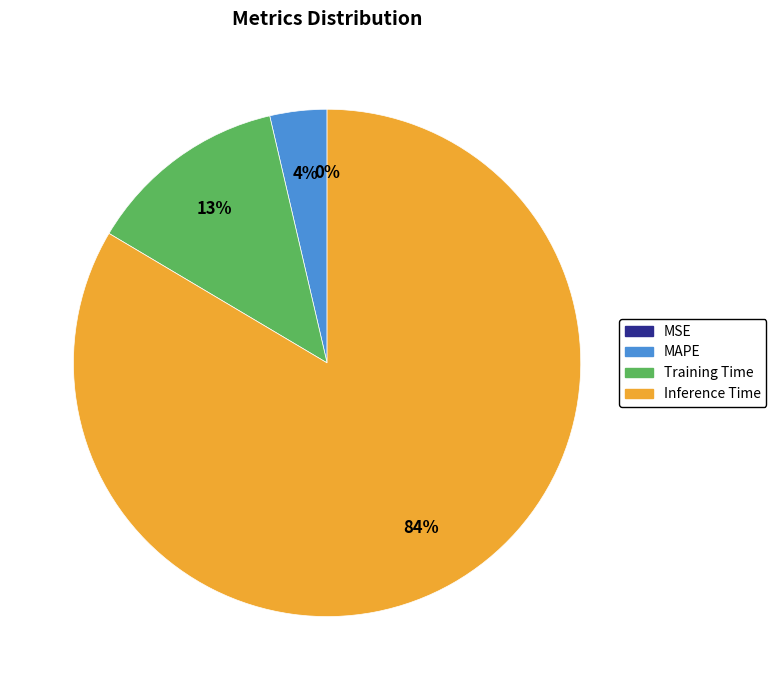

Is there a majority slice in this chart?

Yes